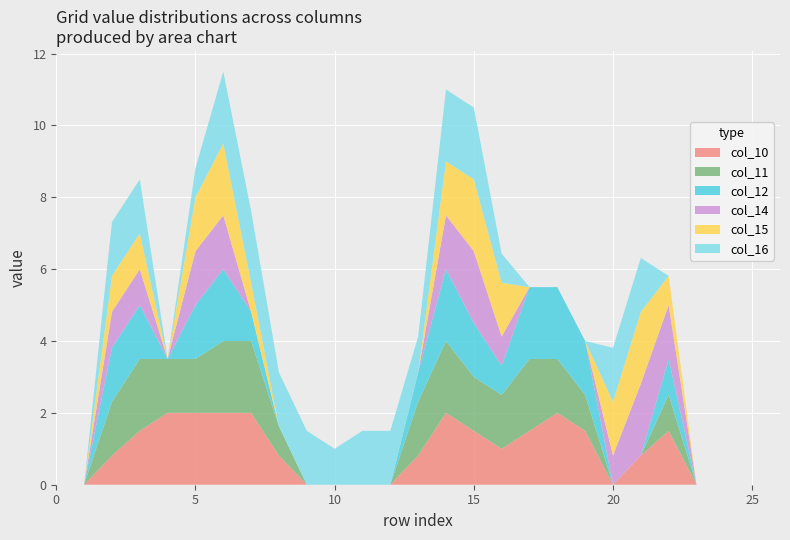

Reading left to right, list all the values displayed in this chart.

col_10: 0.0	0.0	0.8	1.5	2.0	2.0	2.0	2.0	0.8	0.0	0.0	0.0	0.0	0.8	2.0	1.5	1.0	1.5	2.0	1.5	0.0	0.8	1.5	0.0	0.0	0.0	0.0
col_11: 0.0	0.0	1.5	2.0	1.5	1.5	2.0	2.0	0.8	0.0	0.0	0.0	0.0	1.5	2.0	1.5	1.5	2.0	1.5	1.0	0.0	0.0	1.0	0.0	0.0	0.0	0.0
col_12: 0.0	0.0	1.5	1.5	0.0	1.5	2.0	0.8	0.0	0.0	0.0	0.0	0.0	0.8	2.0	1.5	0.8	2.0	2.0	1.5	0.0	0.0	1.0	0.0	0.0	0.0	0.0
col_14: 0.0	0.0	1.0	1.0	0.0	1.5	1.5	0.0	0.0	0.0	0.0	0.0	0.0	0.0	1.5	2.0	0.8	0.0	0.0	0.0	0.8	2.0	1.5	0.0	0.0	0.0	0.0
col_15: 0.0	0.0	1.0	1.0	0.0	1.5	2.0	0.8	0.0	0.0	0.0	0.0	0.0	0.0	1.5	2.0	1.5	0.0	0.0	0.0	1.5	2.0	0.8	0.0	0.0	0.0	0.0
col_16: 0.0	0.0	1.5	1.5	0.0	0.8	2.0	2.0	1.5	1.5	1.0	1.5	1.5	1.0	2.0	2.0	0.8	0.0	0.0	0.0	1.5	1.5	0.0	0.0	0.0	0.0	0.0